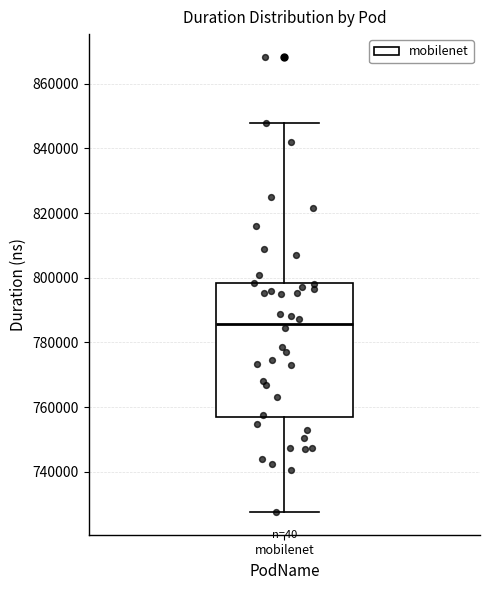

Read this box plot against the y-axis: the position of the median line, the range covered by the box, and the ends of both whiskers. The values are not printed on the chart, so give them approximately, as read against the axis.

median 786000, box 756000 to 798000, whiskers 728000 to 848000